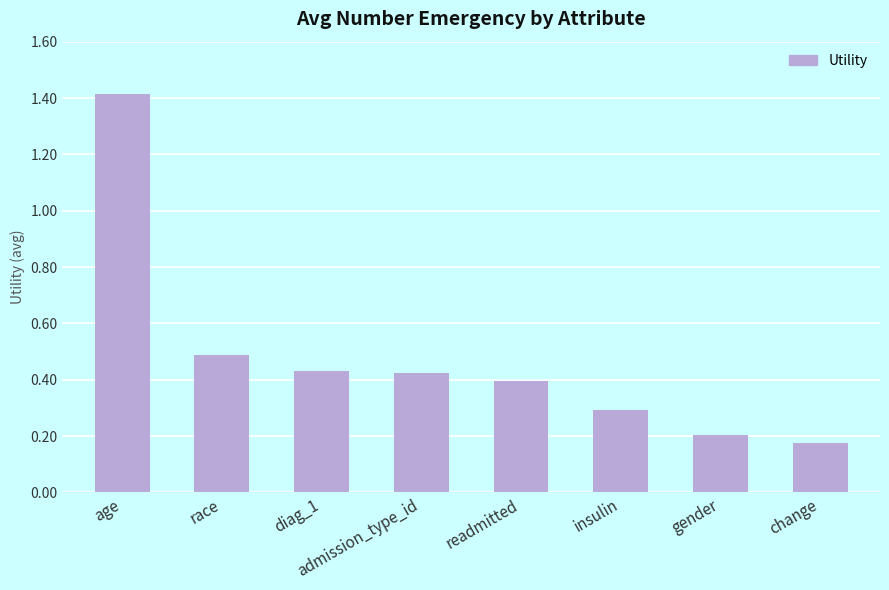

Which category has the highest value across all series?

age